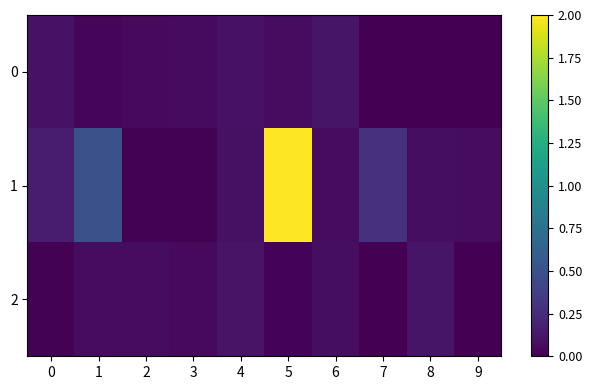

Count the number of categories in the chart.

10